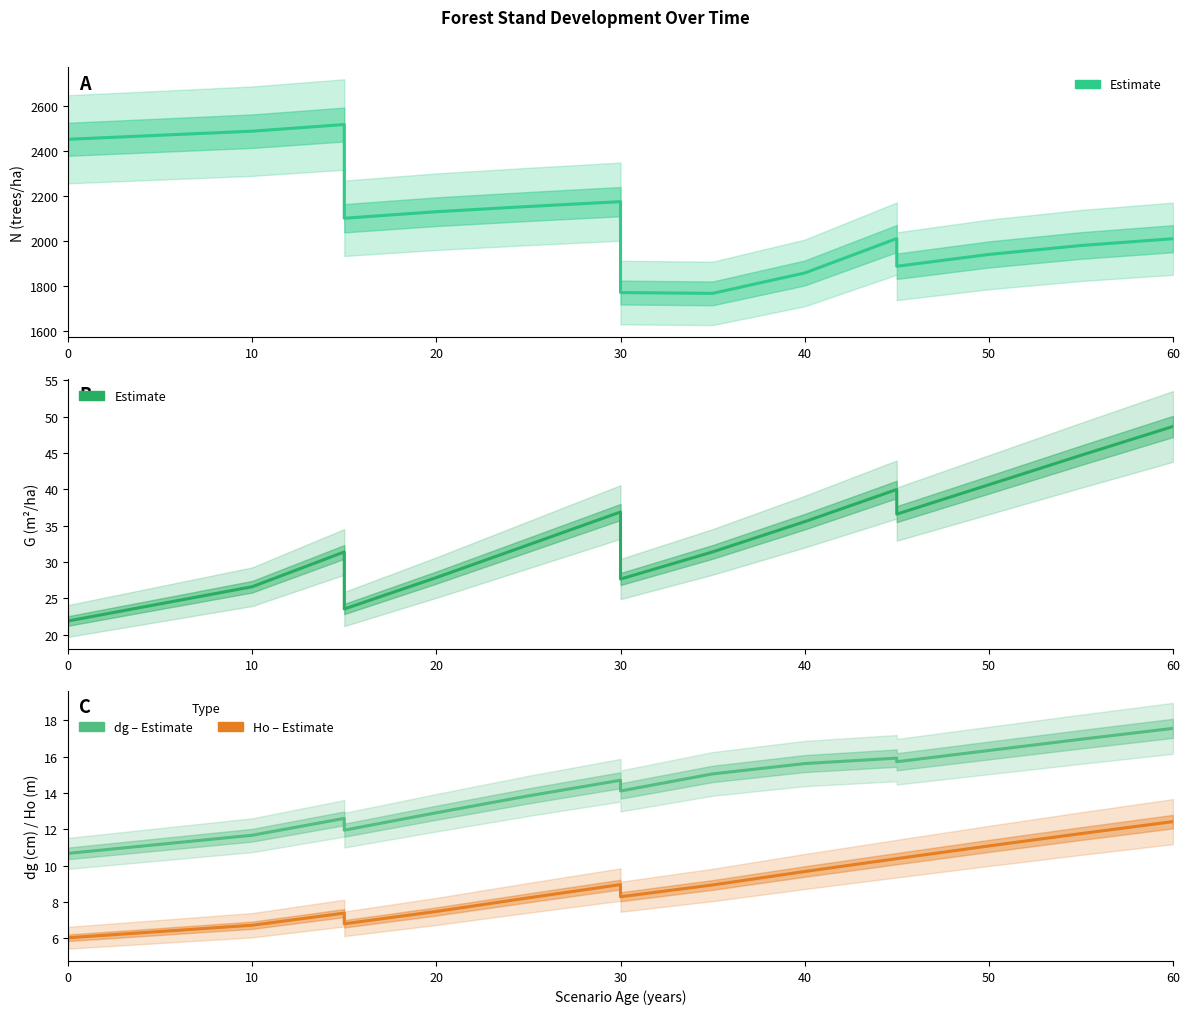

How many interior local peaks does the N (trees/ha) series have?

3